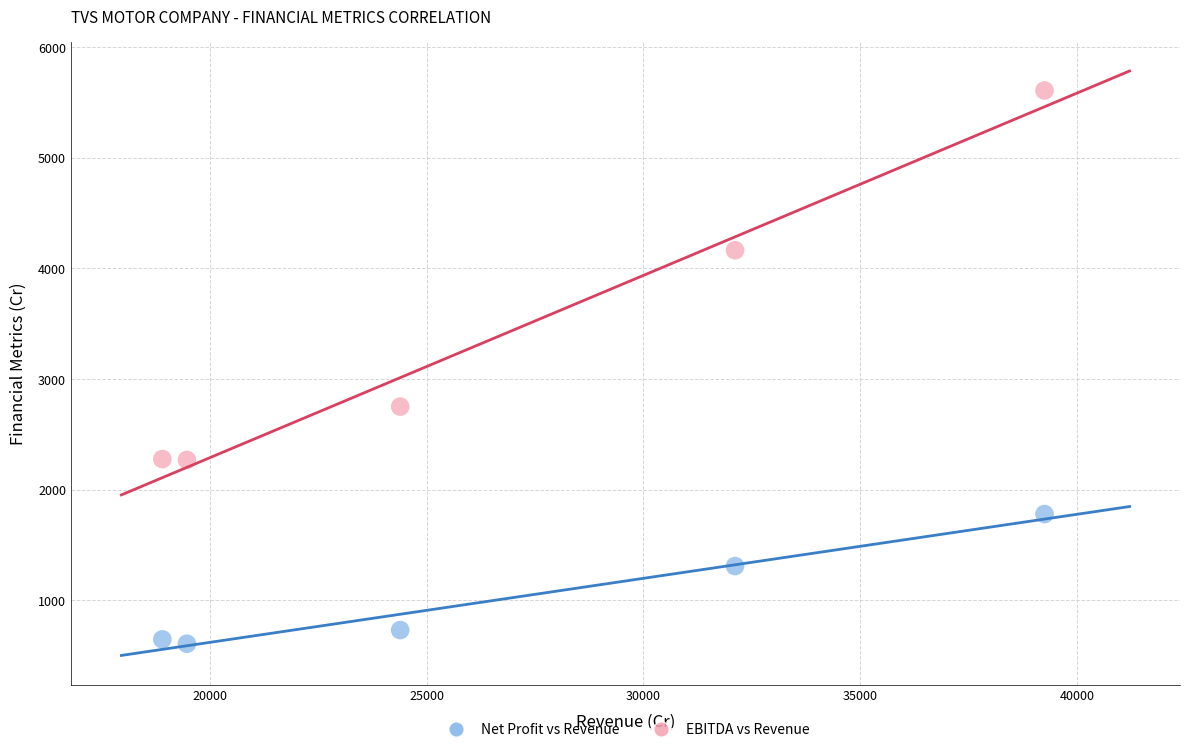

Across all data points, what is the range of Y values (max minus min)?

4998.5